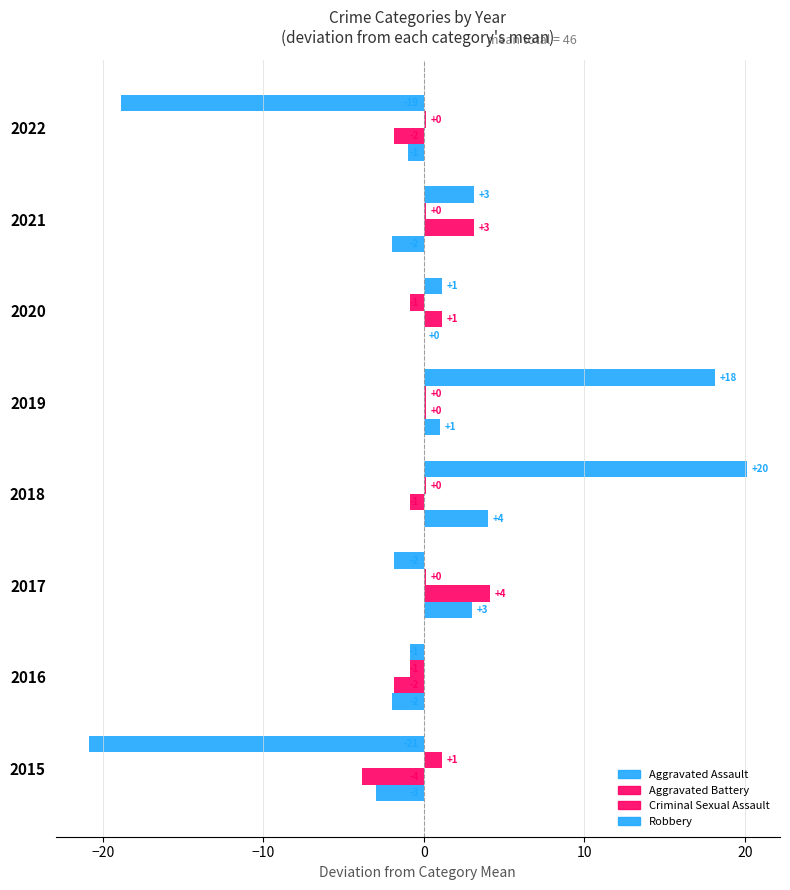

Count the number of categories in the chart.

8